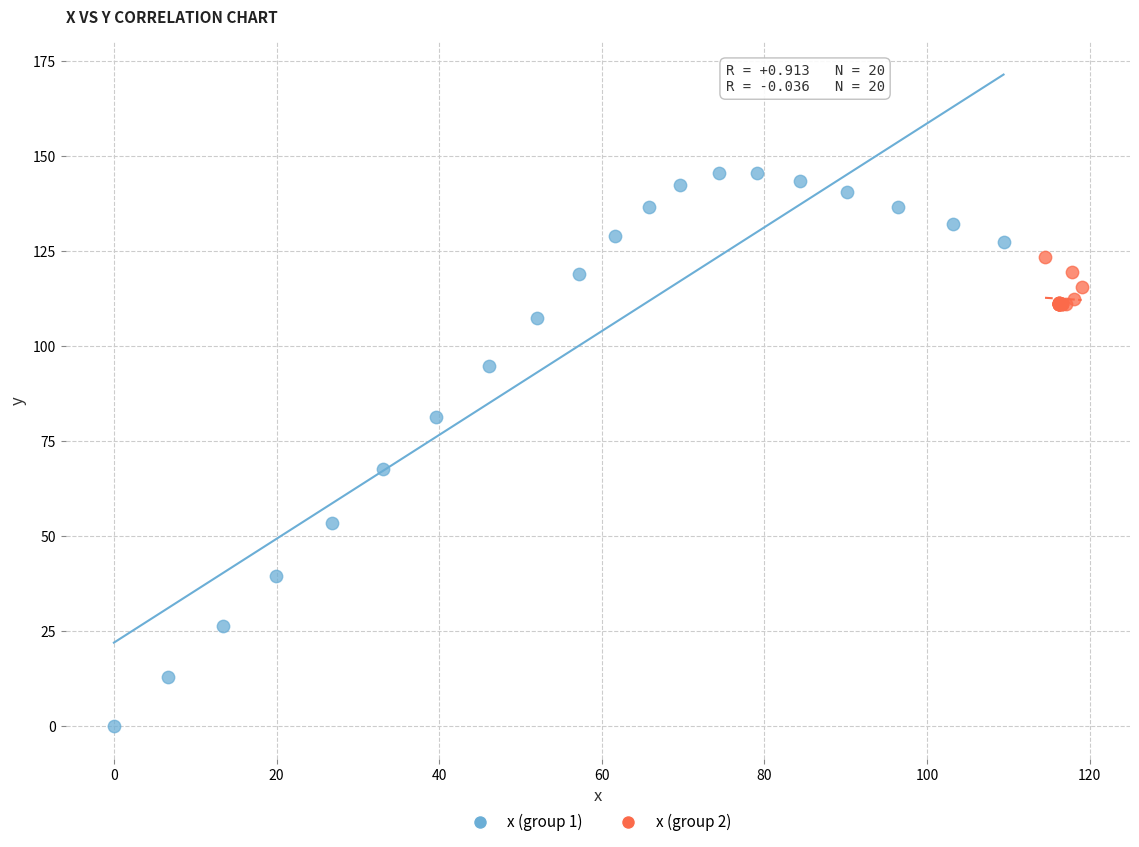

Which series contains the highest Y value?

x (group 1)